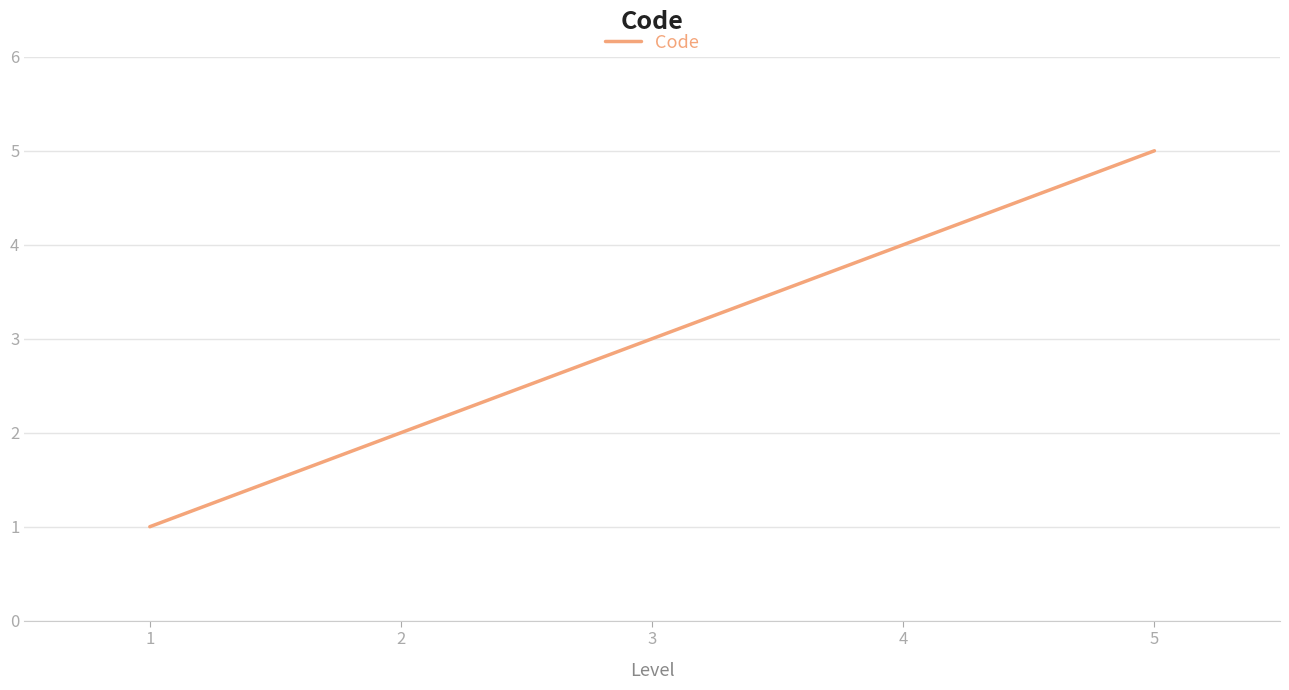

List the labels in order of value, smallest first.

1, 2, 3, 4, 5